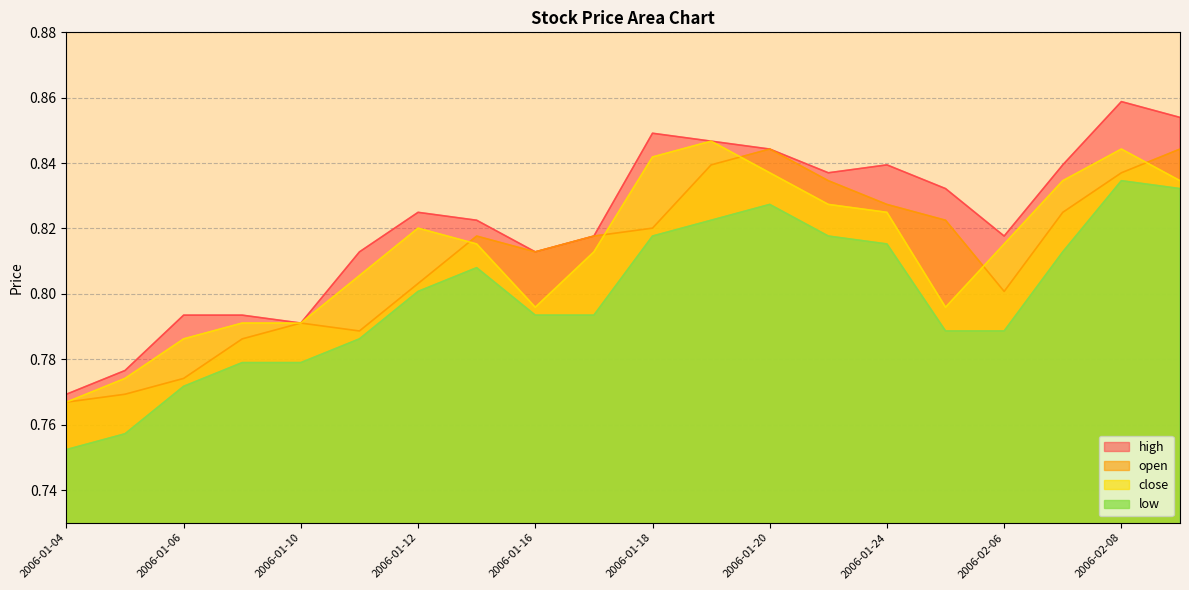

List the labels in order of open value, largest first.

2006-01-20, 2006-02-09, 2006-01-19, 2006-02-08, 2006-01-23, 2006-01-24, 2006-02-07, 2006-01-25, 2006-01-18, 2006-01-13, 2006-01-17, 2006-01-16, 2006-01-12, 2006-02-06, 2006-01-10, 2006-01-11, 2006-01-09, 2006-01-06, 2006-01-05, 2006-01-04